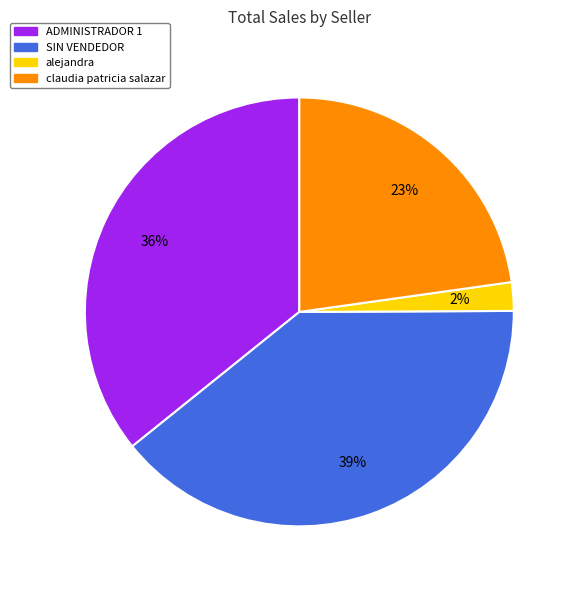

Is there a majority slice in this chart?

No